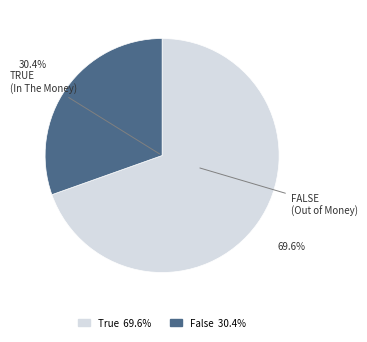

Rank the categories by value from lowest to highest.

False, True